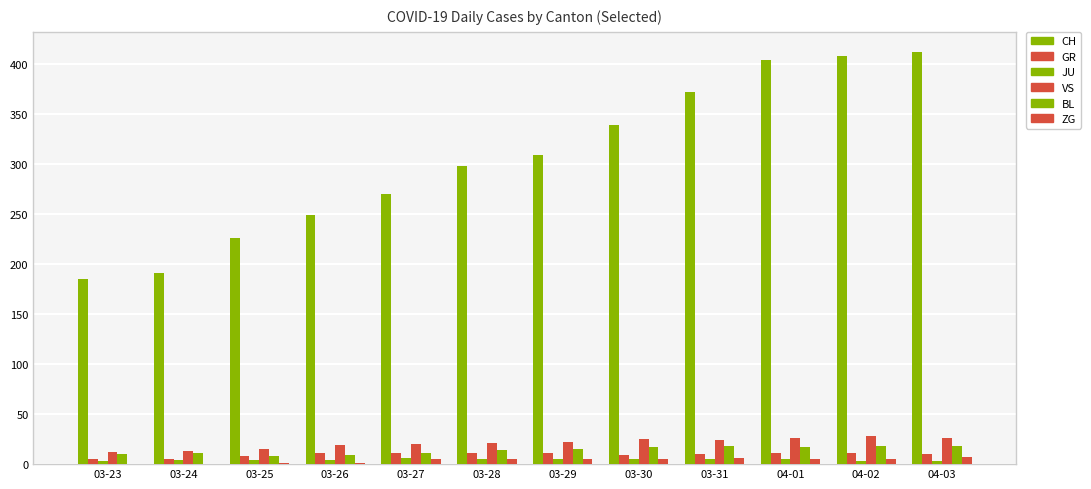

Between 03-23 and 03-31, which series saw the biggest shift?

CH